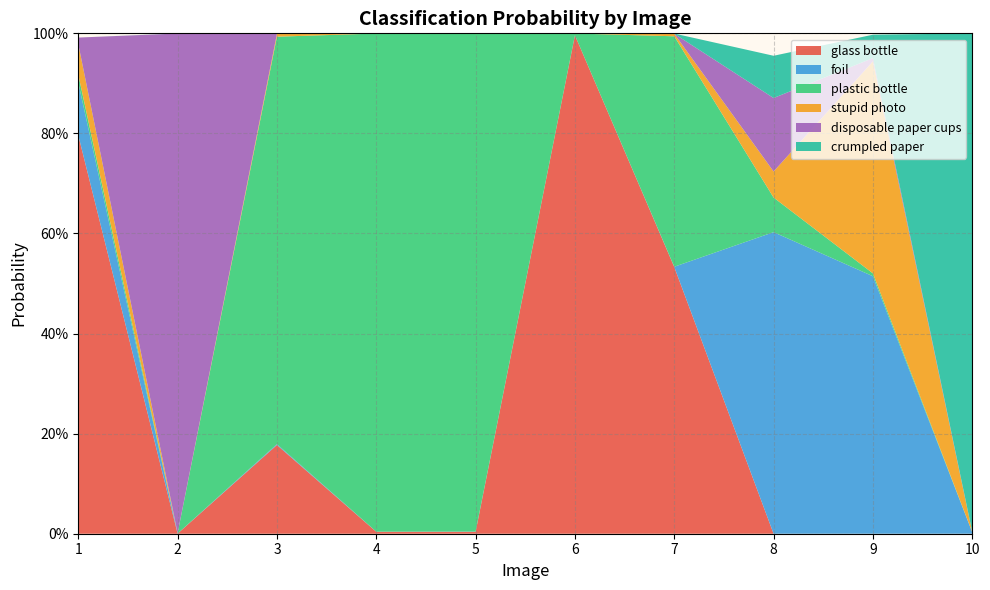

Reading right to left, extract all data points from this chart.

glass bottle: 0.0	0.0	0.0	0.5	1.0	0.0	0.0	0.2	0.0	0.8
foil: 0.0	0.5	0.6	0.0	0.0	0.0	0.0	0.0	0.0	0.1
plastic bottle: 0.0	0.0	0.1	0.5	0.0	1.0	1.0	0.8	0.0	0.0
stupid photo: 0.0	0.4	0.1	0.0	0.0	0.0	0.0	0.0	0.0	0.1
disposable paper cups: 0.0	0.0	0.1	0.0	0.0	0.0	0.0	0.0	1.0	0.0
crumpled paper: 1.0	0.0	0.1	0.0	0.0	0.0	0.0	0.0	0.0	0.0